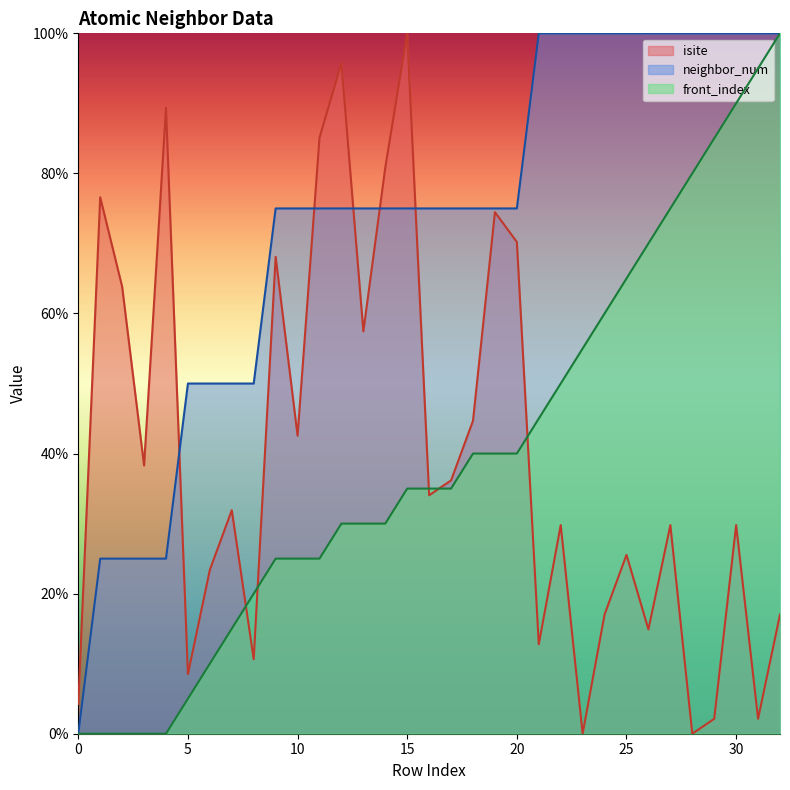

At which category is the sum across all series the highest?

30